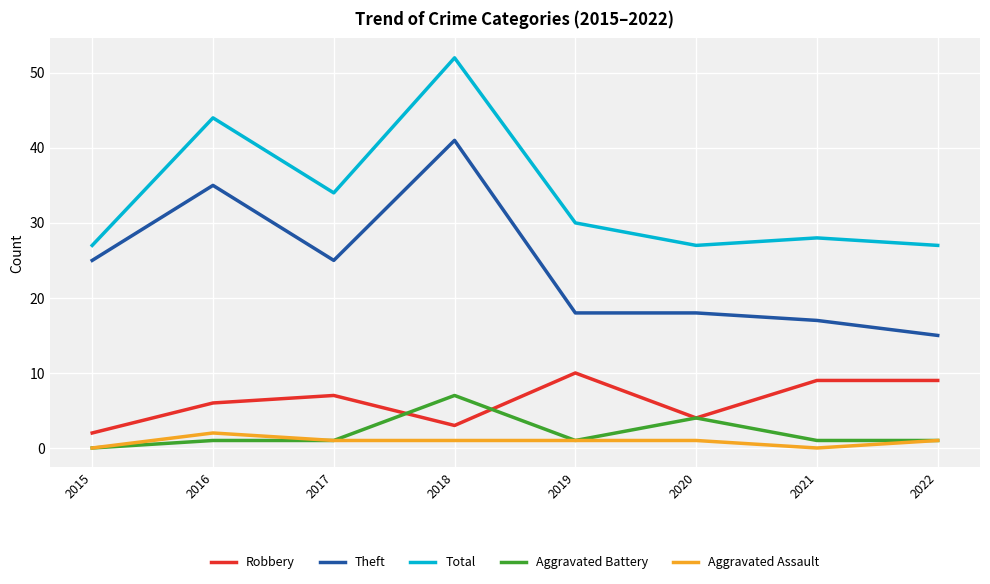

What is the sum of all Total values?

269